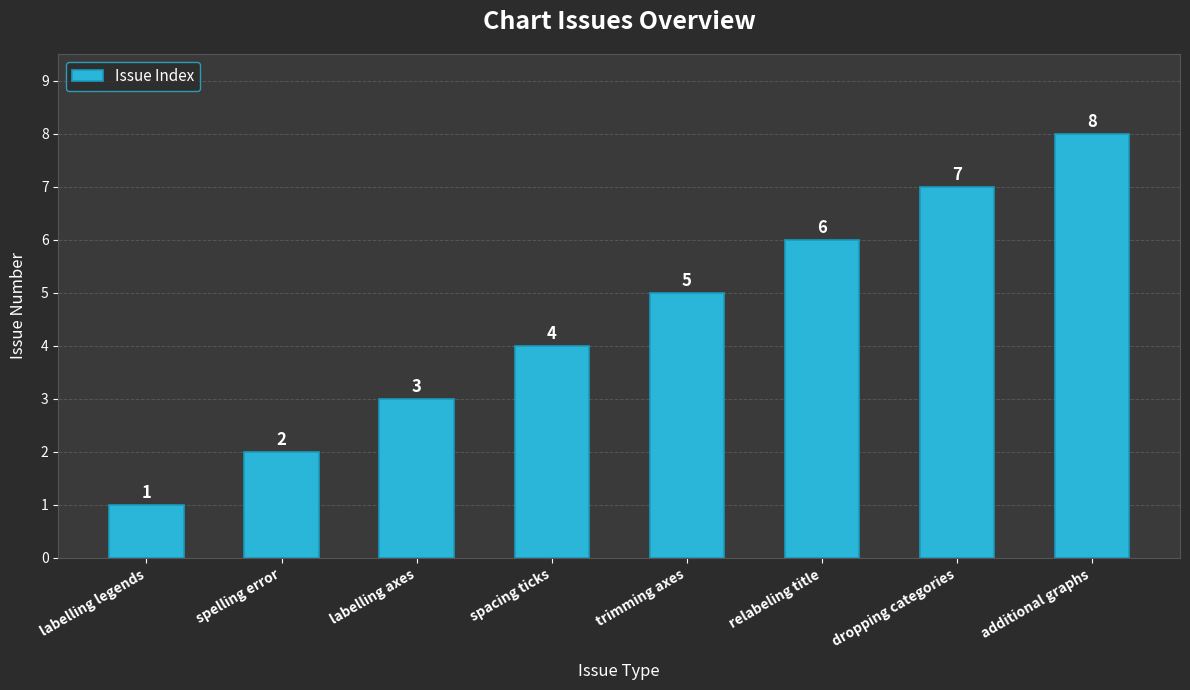

How many bars are there in total?

8